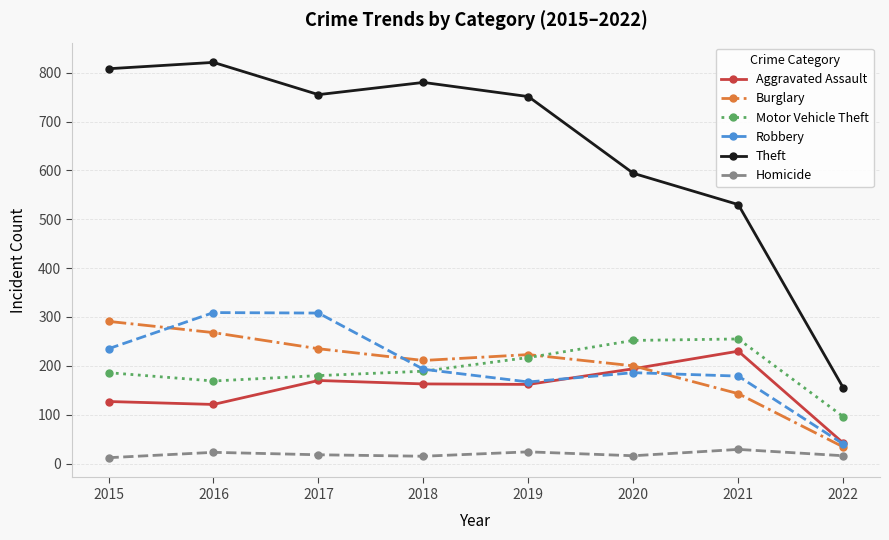

Between 2015 and 2017, which series saw the biggest shift?

Robbery